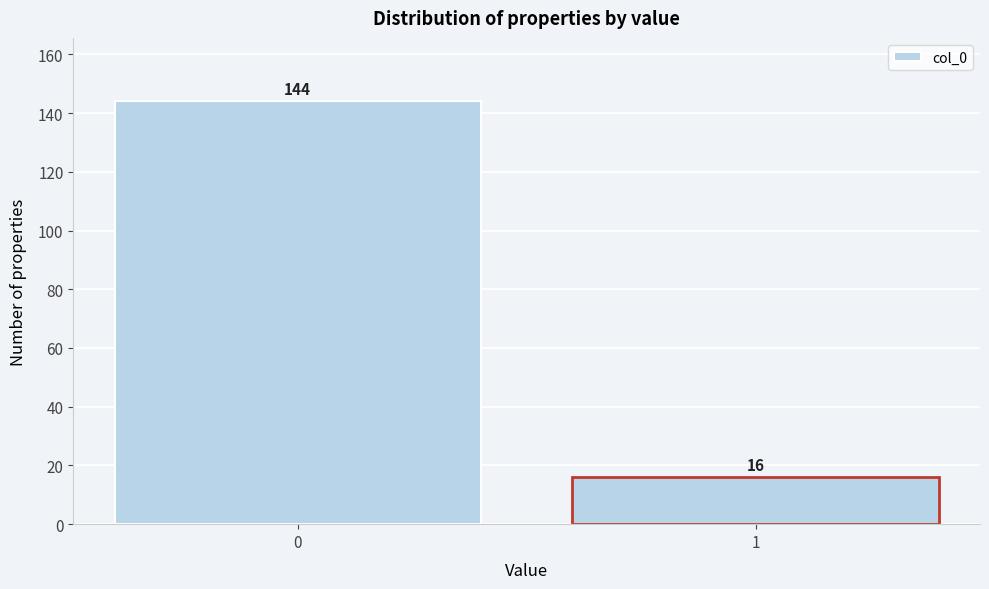

Reading left to right, extract all data points from this chart.

0=144	1=16